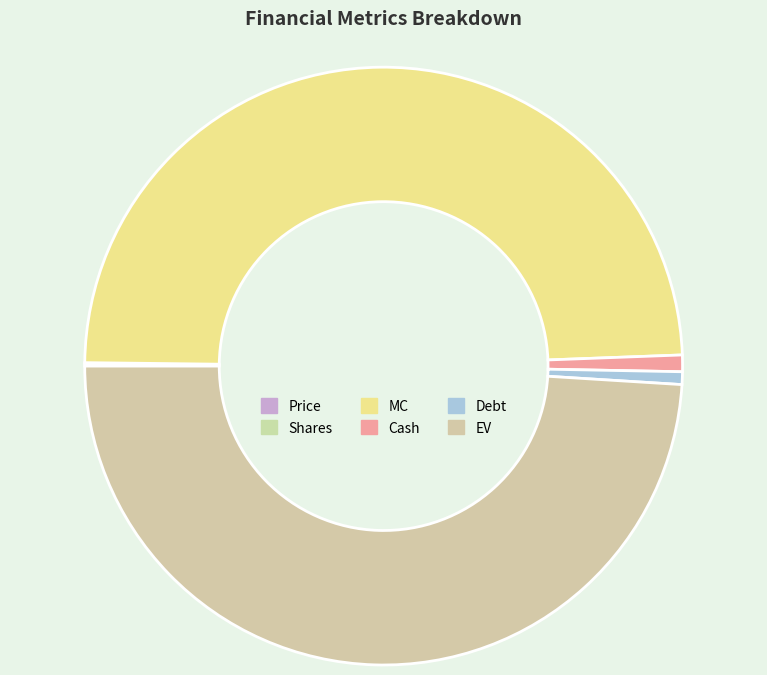

Do Debt and EV together represent more than half of the pie?

No